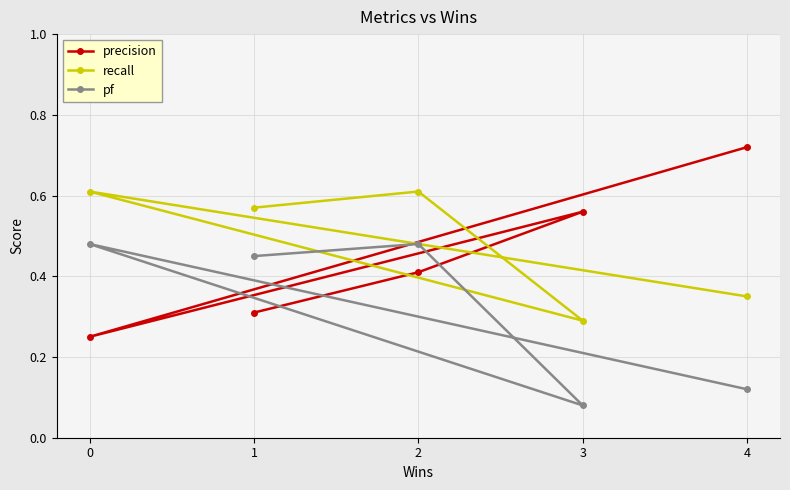

Which has a higher value, 2 or 0?

2